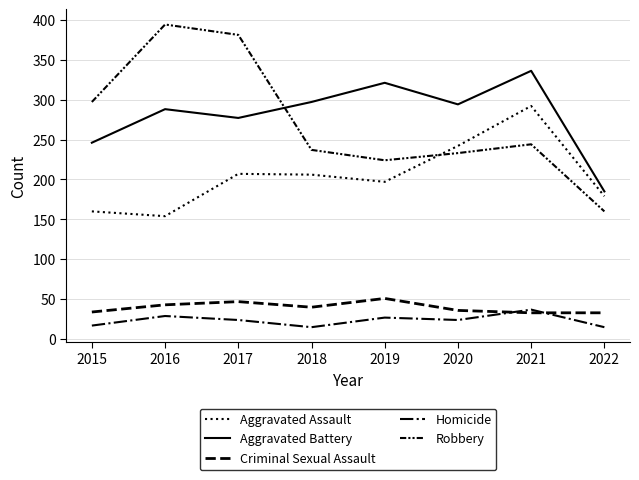

How many lines are shown in the chart?

5